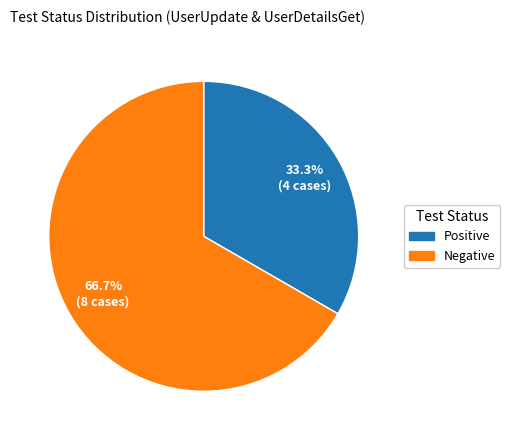

Is there a majority slice in this chart?

Yes